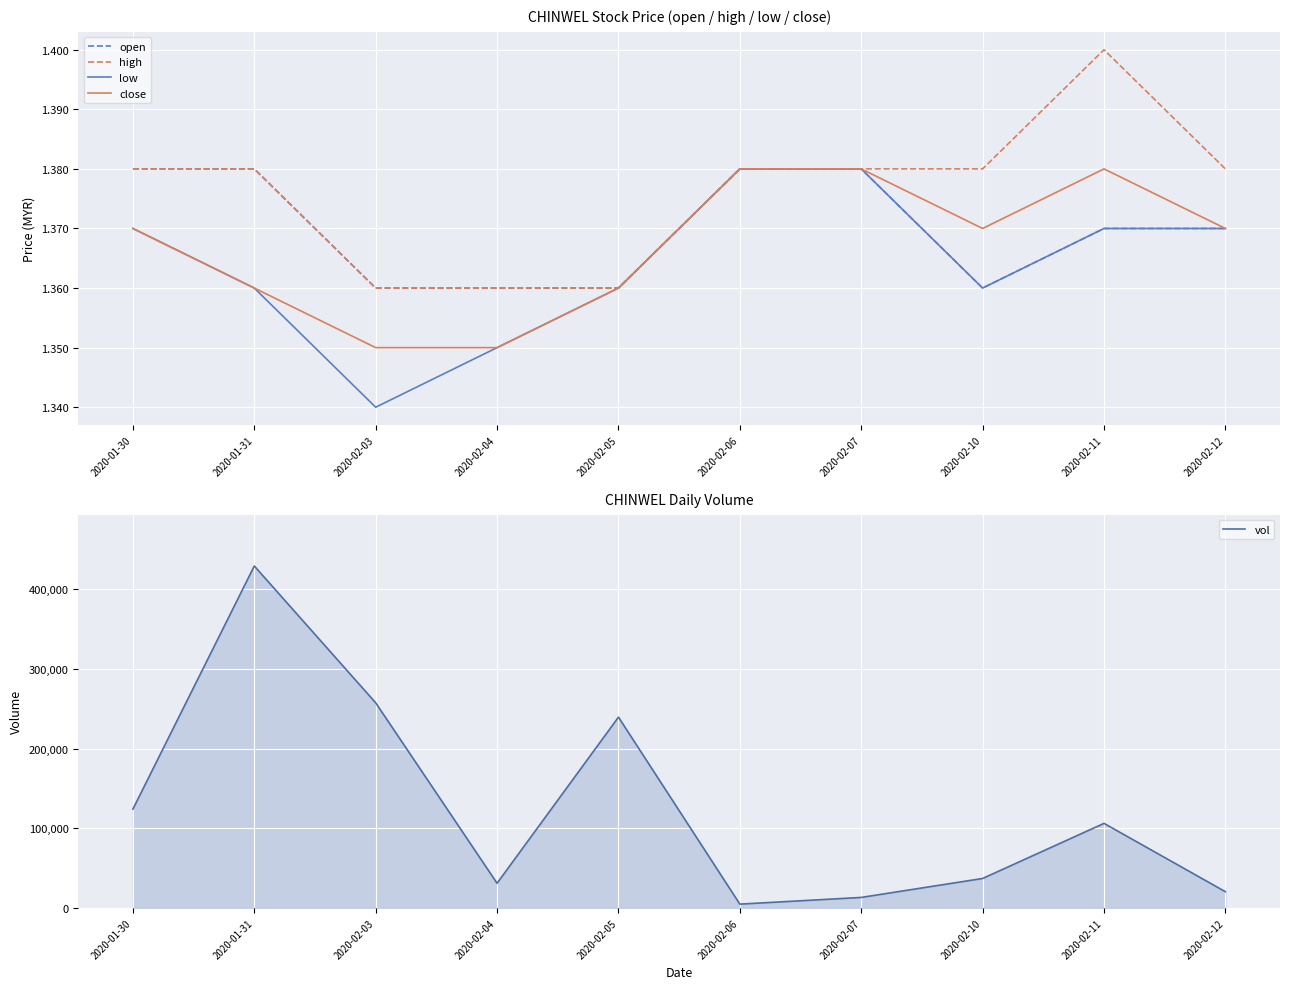

Reading right to left, transcribe all the data shown in this chart.

open: 2020-02-12=1.4	2020-02-11=1.4	2020-02-10=1.4	2020-02-07=1.4	2020-02-06=1.4	2020-02-05=1.4	2020-02-04=1.4	2020-02-03=1.4	2020-01-31=1.4	2020-01-30=1.4
high: 2020-02-12=1.4	2020-02-11=1.4	2020-02-10=1.4	2020-02-07=1.4	2020-02-06=1.4	2020-02-05=1.4	2020-02-04=1.4	2020-02-03=1.4	2020-01-31=1.4	2020-01-30=1.4
low: 2020-02-12=1.4	2020-02-11=1.4	2020-02-10=1.4	2020-02-07=1.4	2020-02-06=1.4	2020-02-05=1.4	2020-02-04=1.4	2020-02-03=1.3	2020-01-31=1.4	2020-01-30=1.4
close: 2020-02-12=1.4	2020-02-11=1.4	2020-02-10=1.4	2020-02-07=1.4	2020-02-06=1.4	2020-02-05=1.4	2020-02-04=1.4	2020-02-03=1.4	2020-01-31=1.4	2020-01-30=1.4
vol: 2020-02-12=20400.0	2020-02-11=106200.0	2020-02-10=37000.0	2020-02-07=13200.0	2020-02-06=4800.0	2020-02-05=239600.0	2020-02-04=31000.0	2020-02-03=257600.0	2020-01-31=429400.0	2020-01-30=124100.0